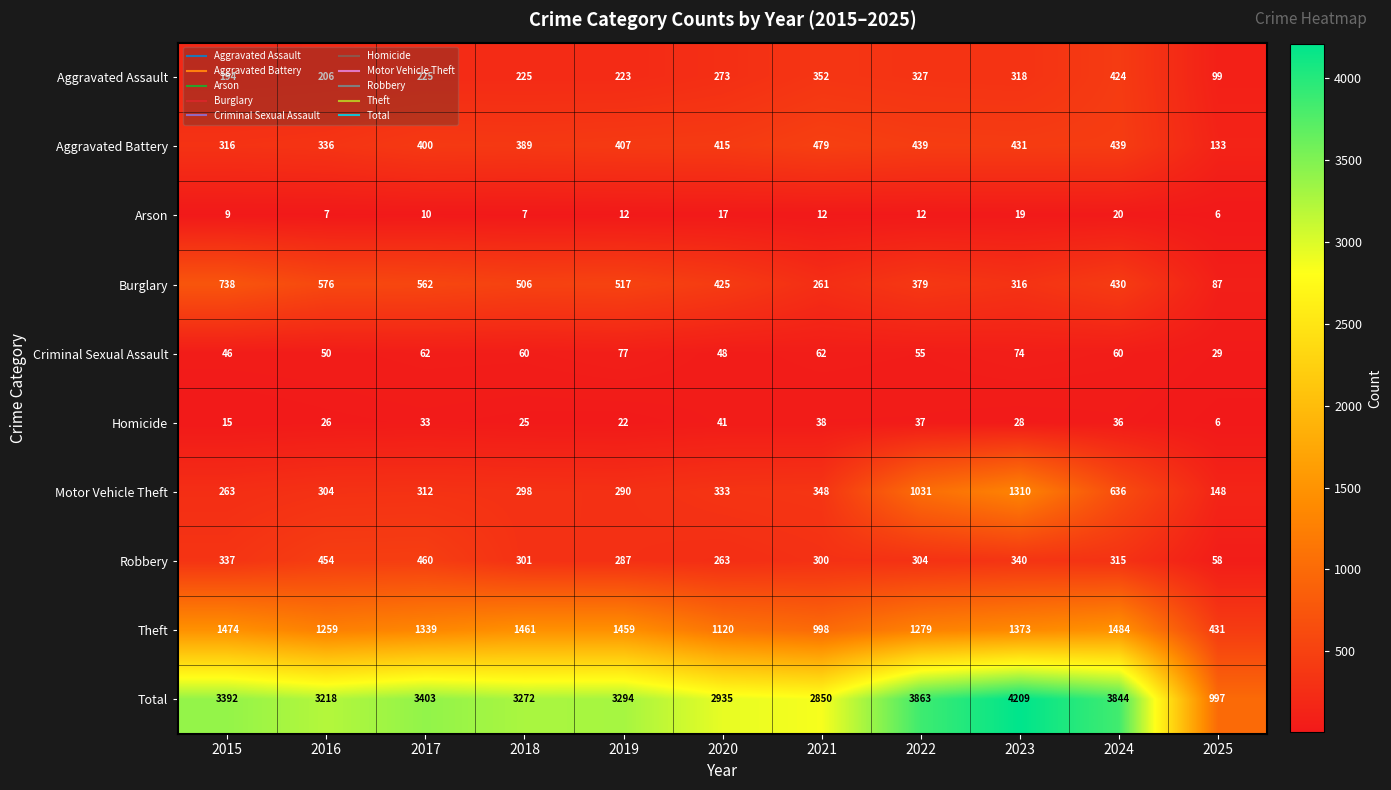

What is the greatest value displayed?

4209